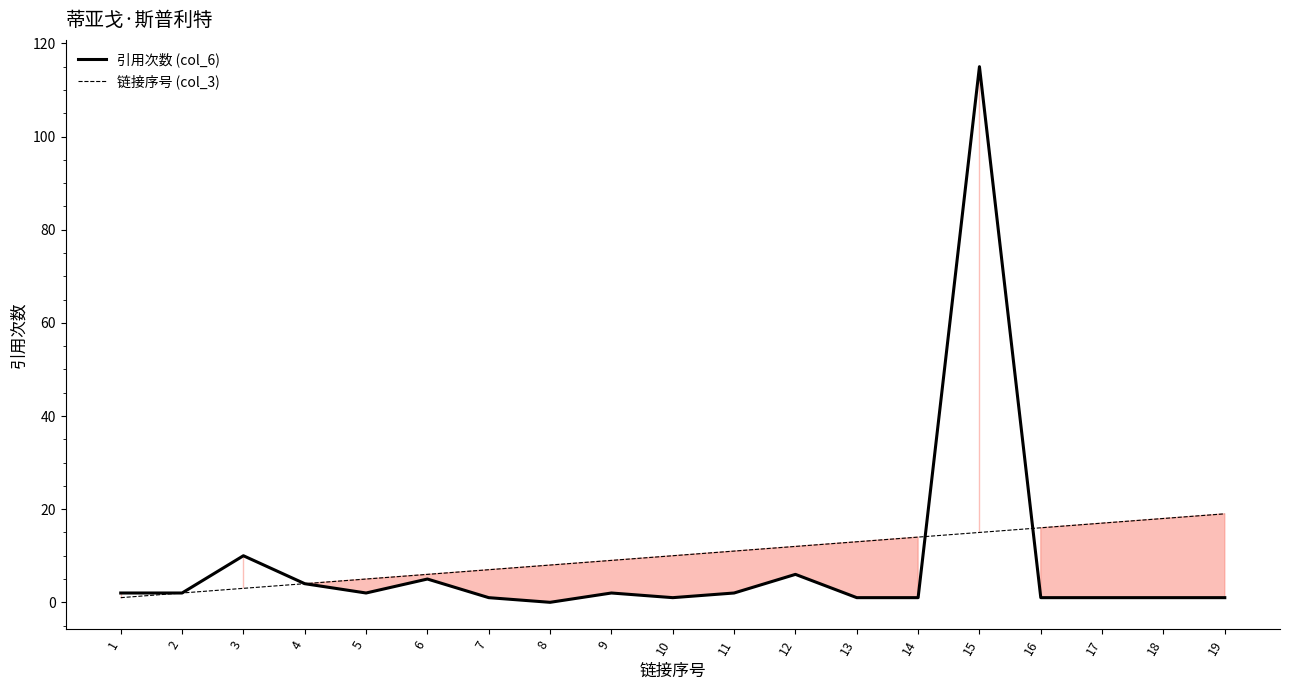

Is it true that 链接序号 (col_3) equals 22 at 14?

False